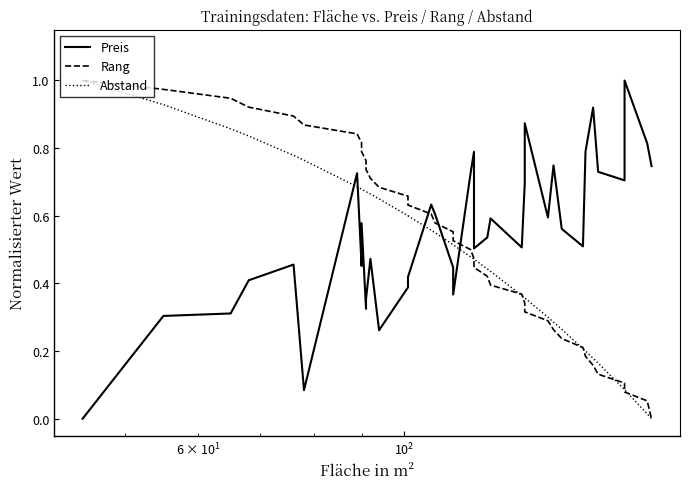

What is the average value of the Abstand series?

0.5